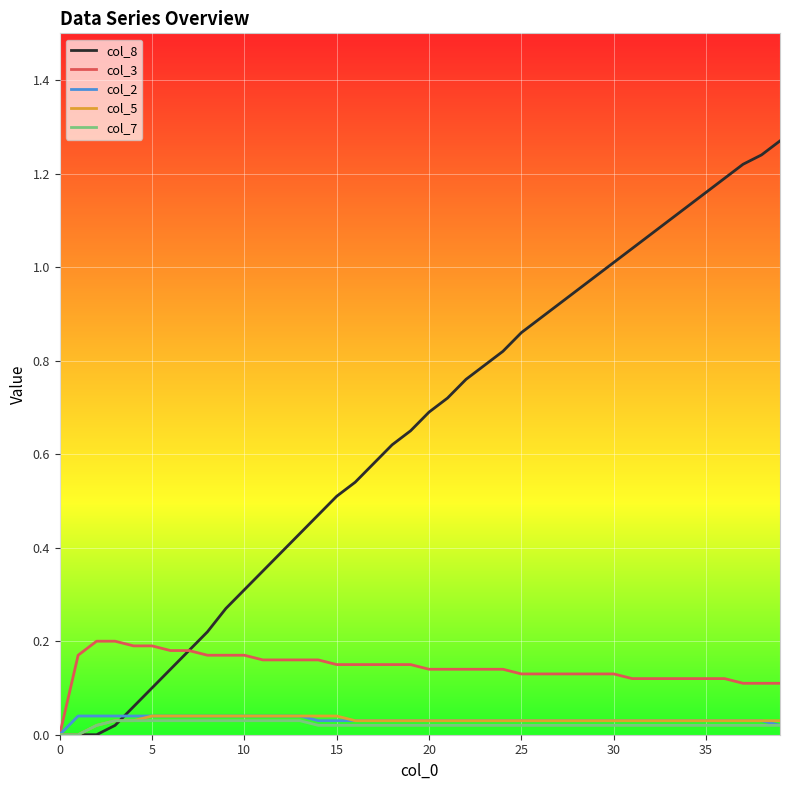

Which series has the largest range (max minus min)?

col_8